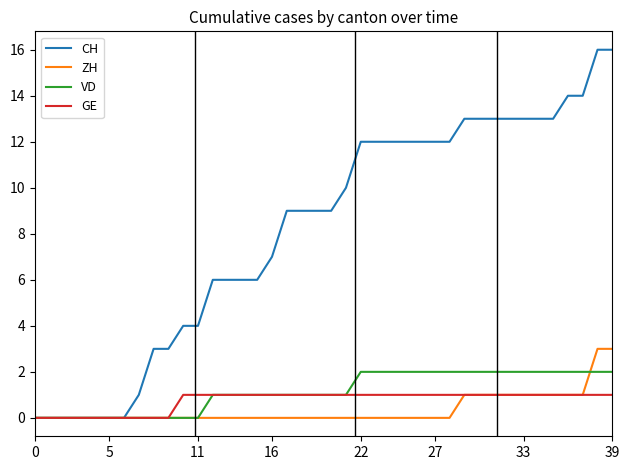

What are all the series names shown in the legend?

CH, ZH, VD, GE